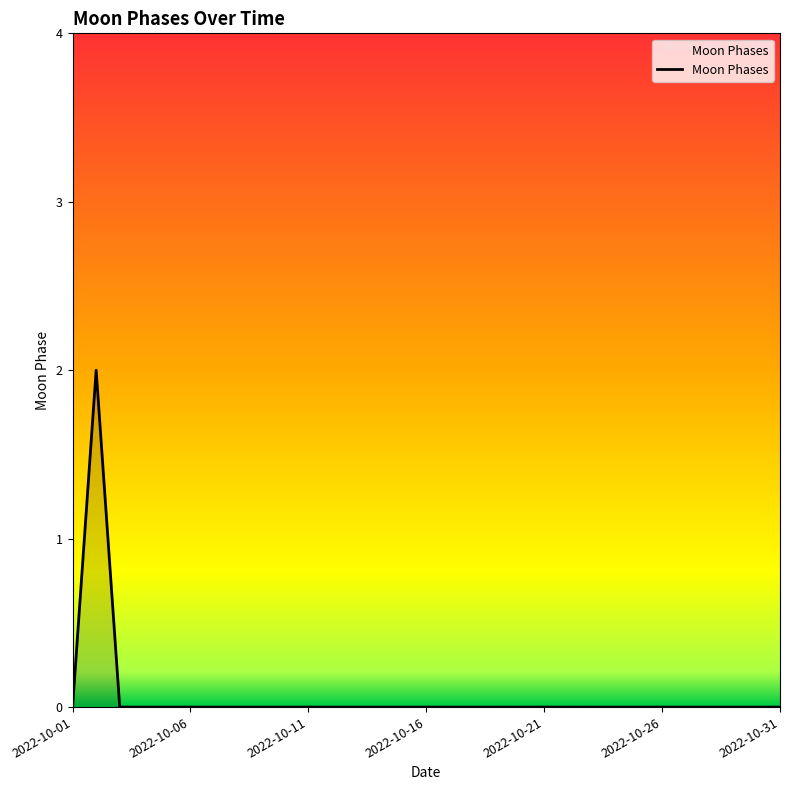

How many values are between 0 and 1?

30